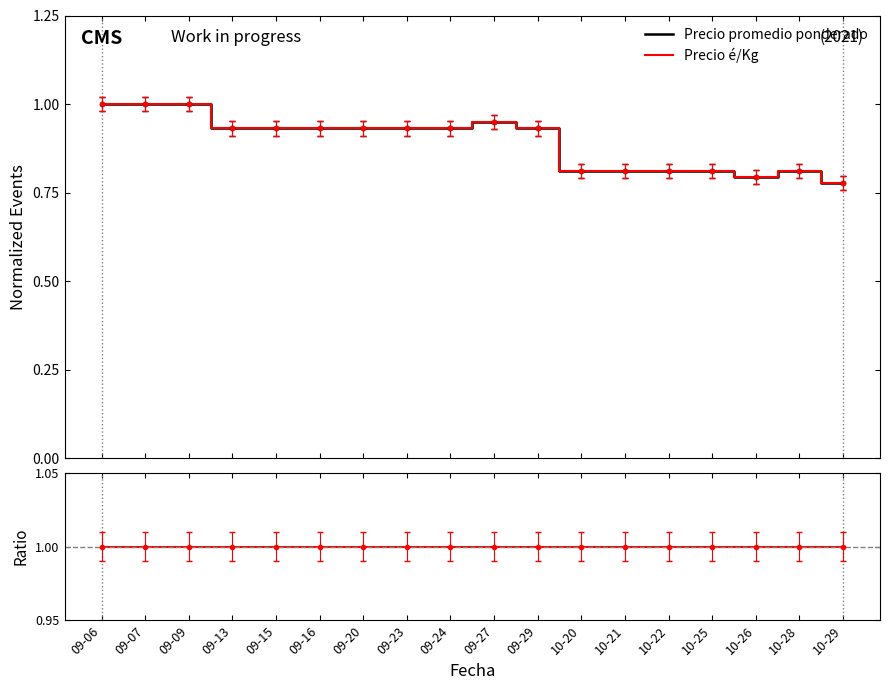

What is the difference between the highest and lowest values at 09-13?

0.1